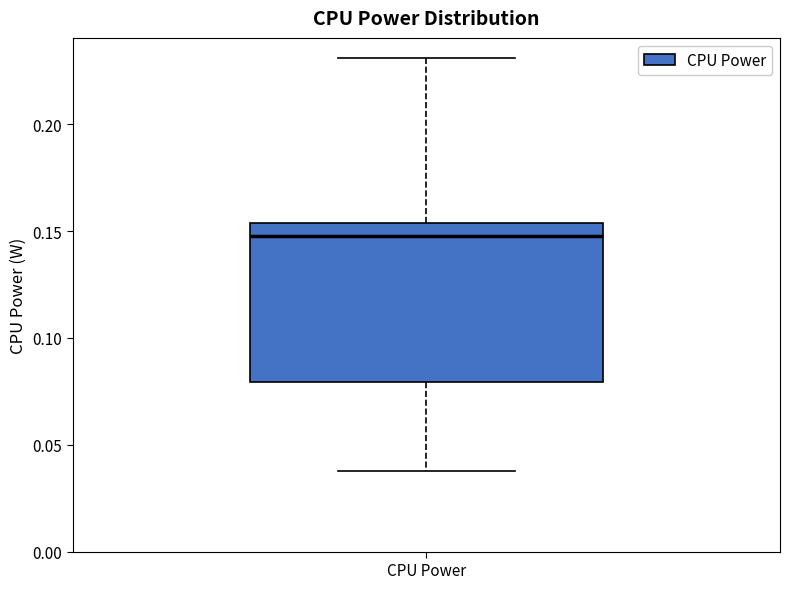

Transcribe this box plot: give where the median line is, the range the box spans, and where the two whiskers end, as read against the y-axis. The values are not printed on the chart, so give them approximately, as read against the axis.

median 0.150, box 0.080 to 0.155, whiskers 0.040 to 0.230